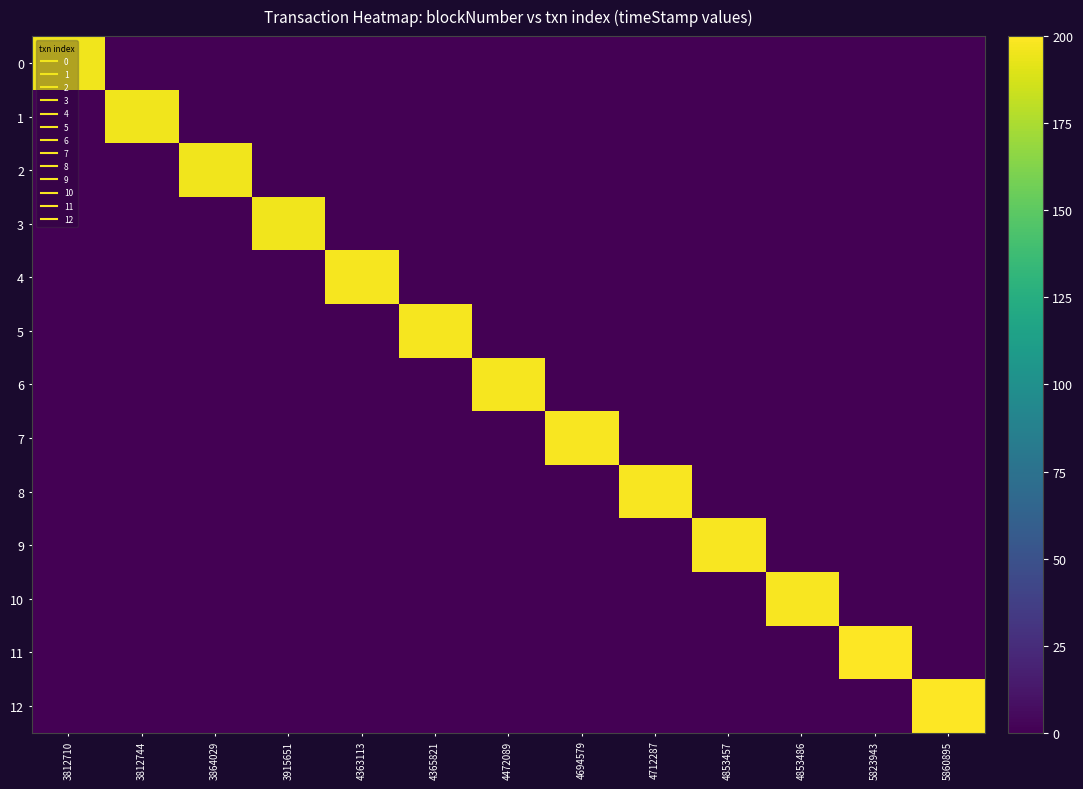

What is the total value across all series at 4712287?

197.8